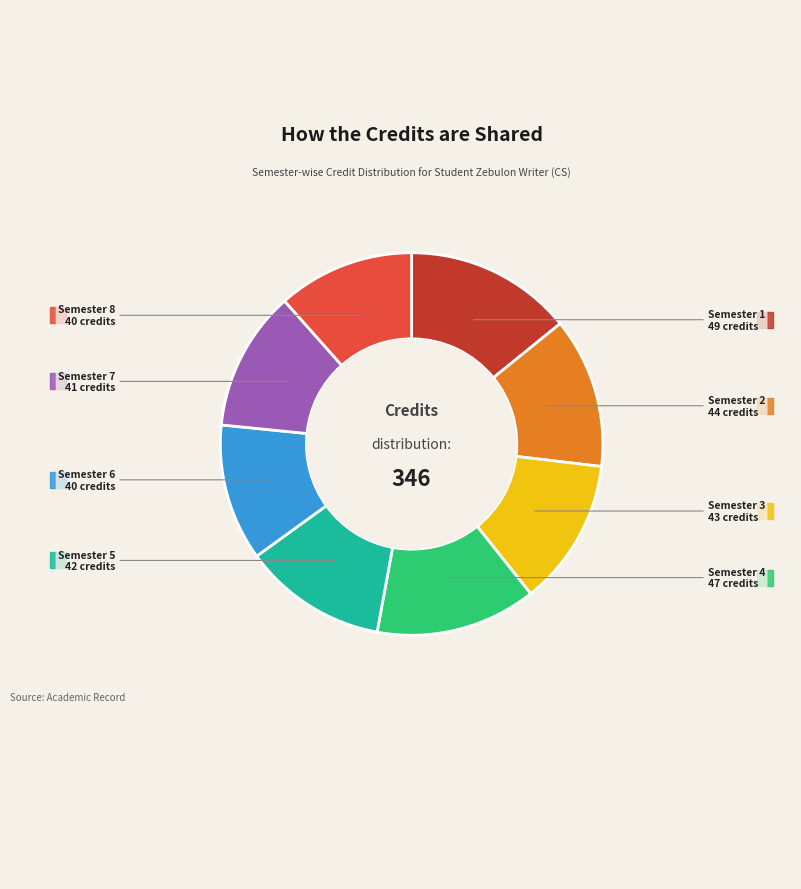

Does any single category account for the majority?

No